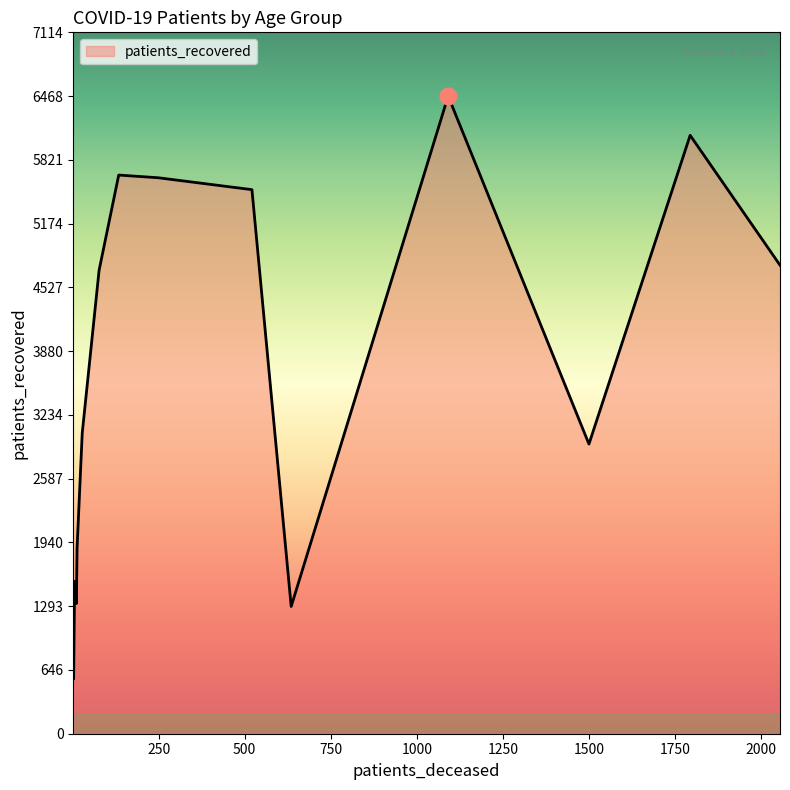

What is the maximum value shown in the chart?

6468